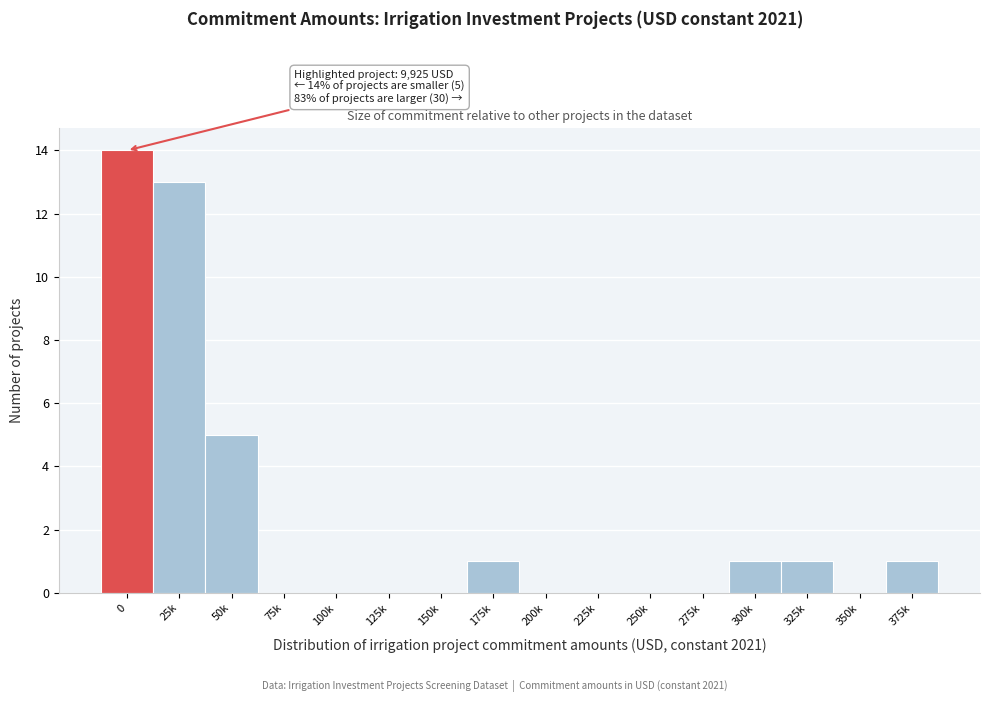

Reading left to right, what are all the values shown in this chart?

0=14	25k=13	50k=5	75k=0	100k=0	125k=0	150k=0	175k=1	200k=0	225k=0	250k=0	275k=0	300k=1	325k=1	350k=0	375k=1